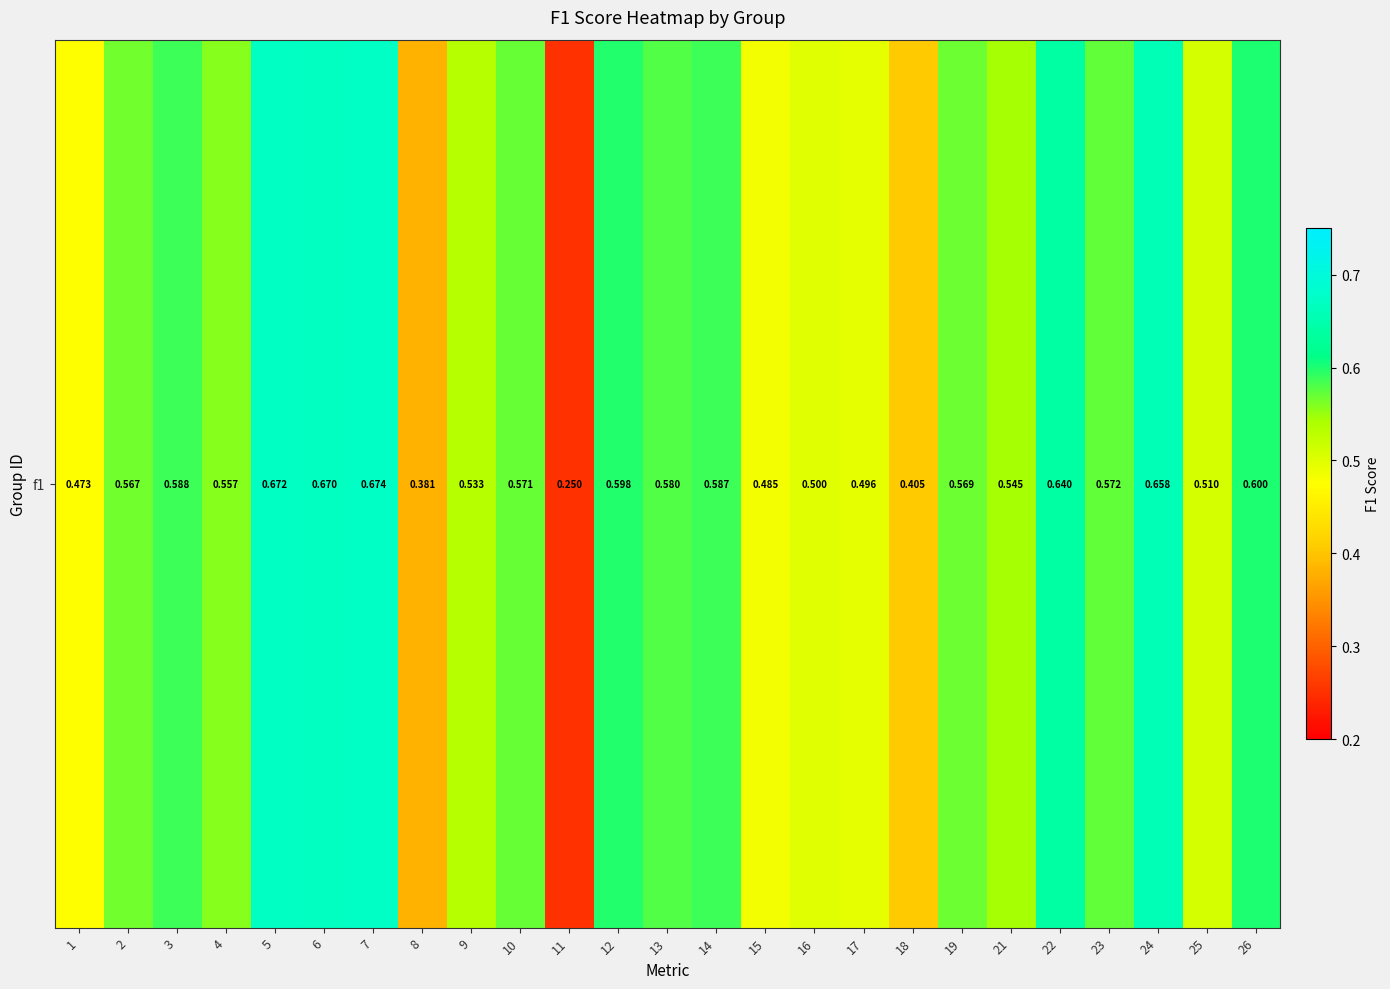

How many series are shown in this chart?

1